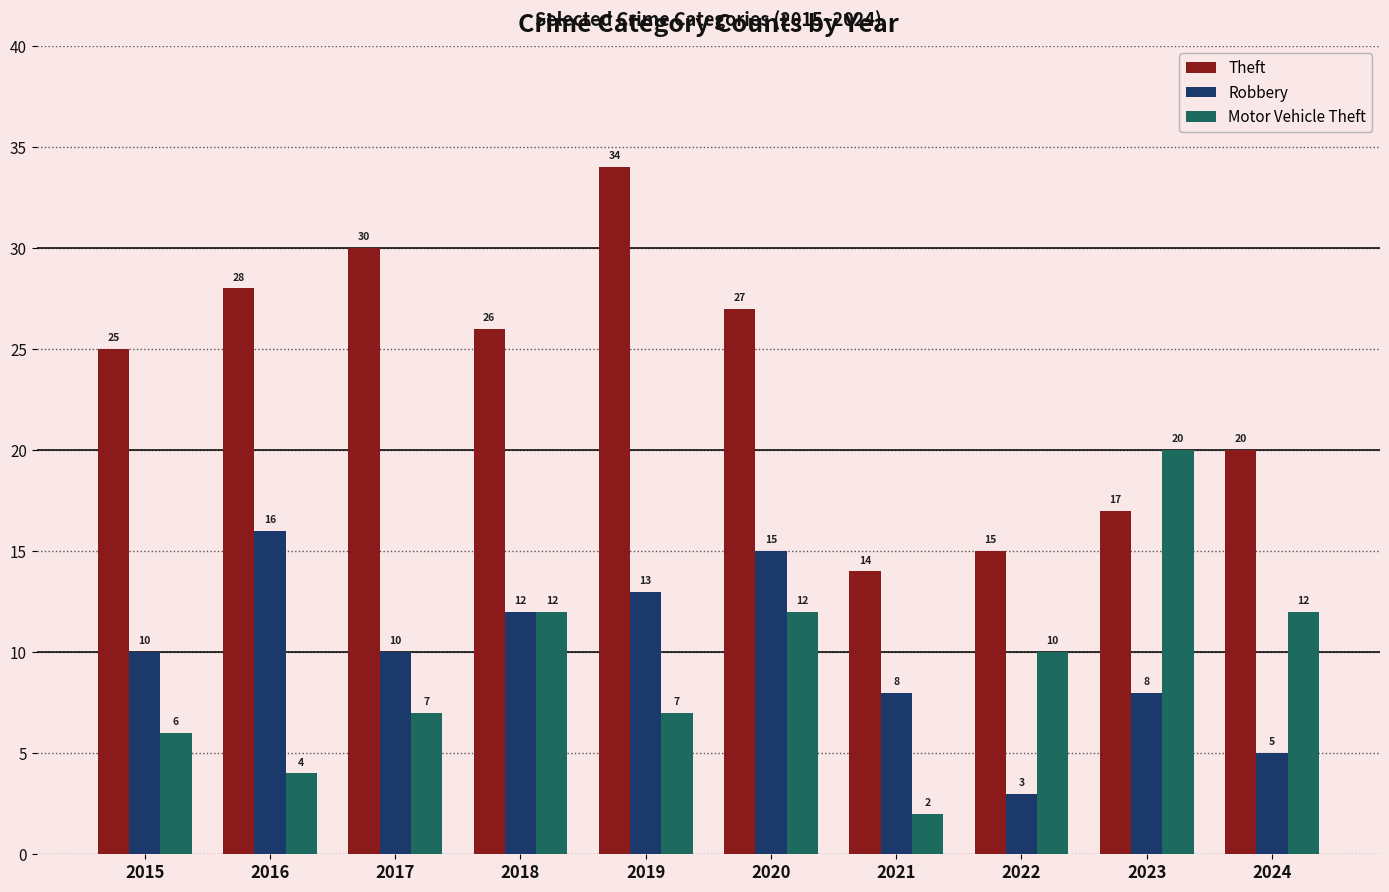

Count the number of categories in the chart.

10